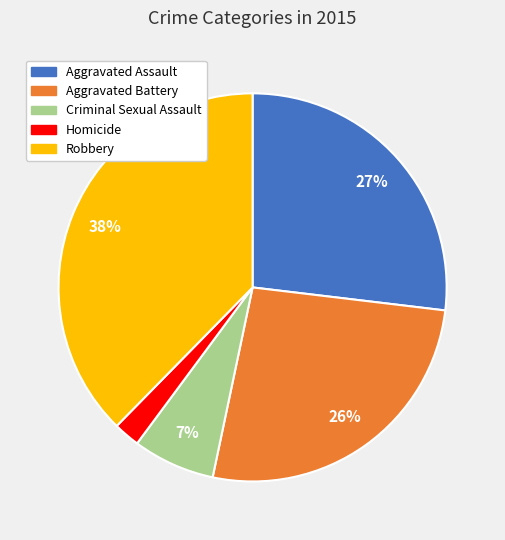

To the nearest percent, what is the average slice percentage?

20%